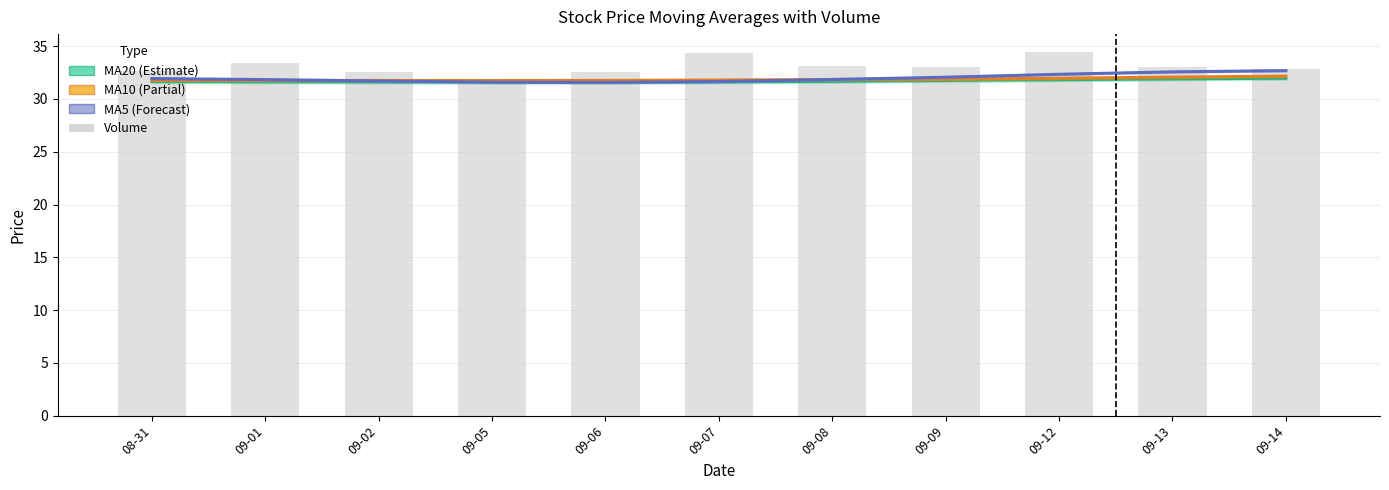

What is the approximate value of ma20 at 09-05?

31.6